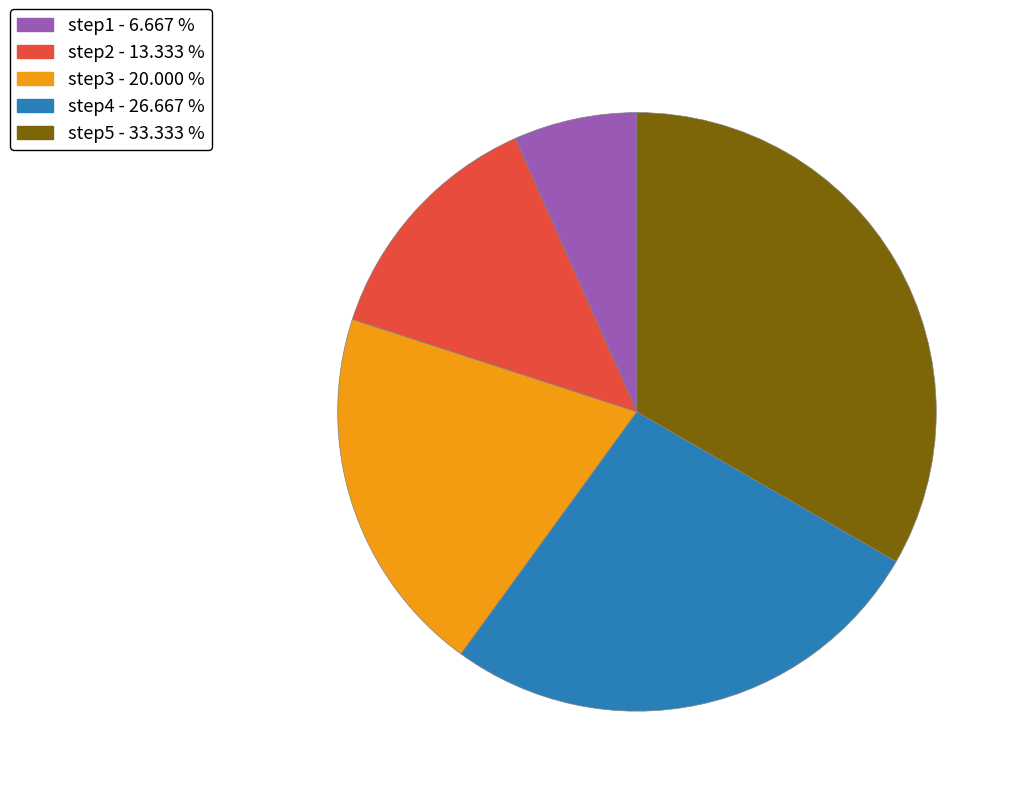

Rank the categories by value from highest to lowest.

step5, step4, step3, step2, step1